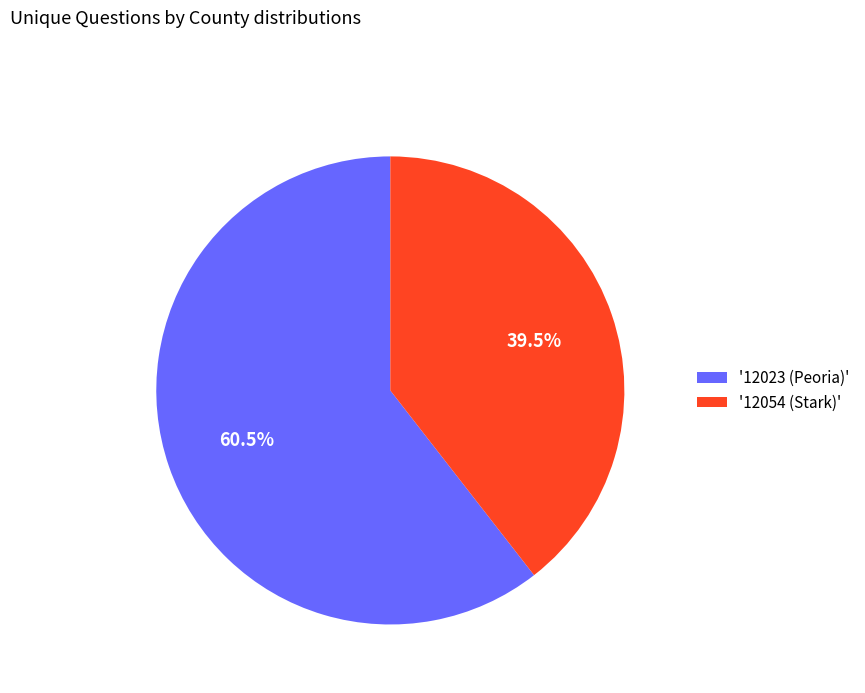

Which category accounts for the majority?

'12023 (Peoria)'